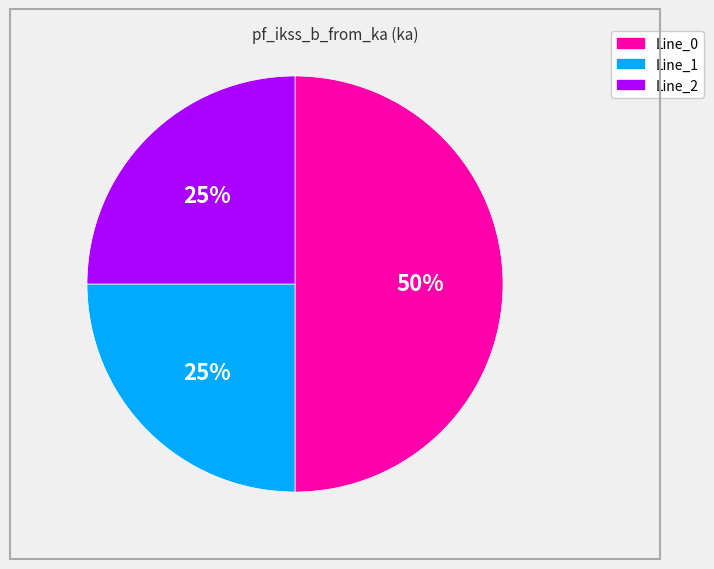

To the nearest percent, what is the average slice percentage?

33%